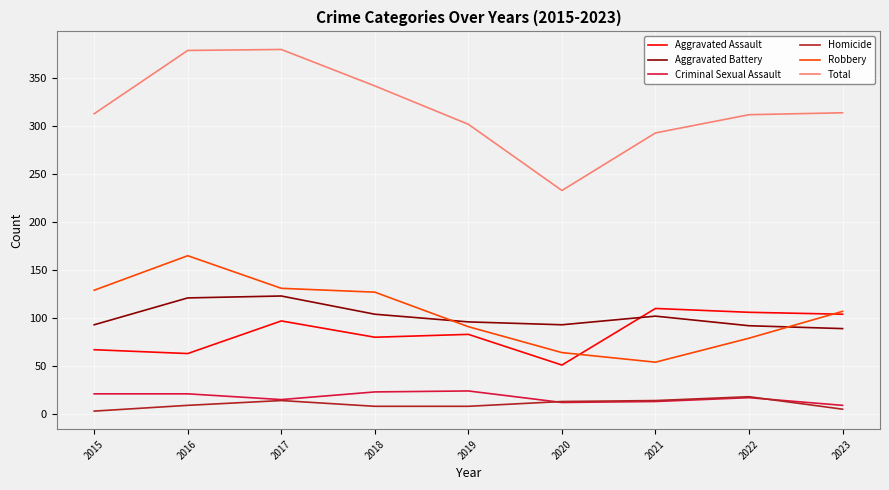

What is the lowest value of the Total series?

233